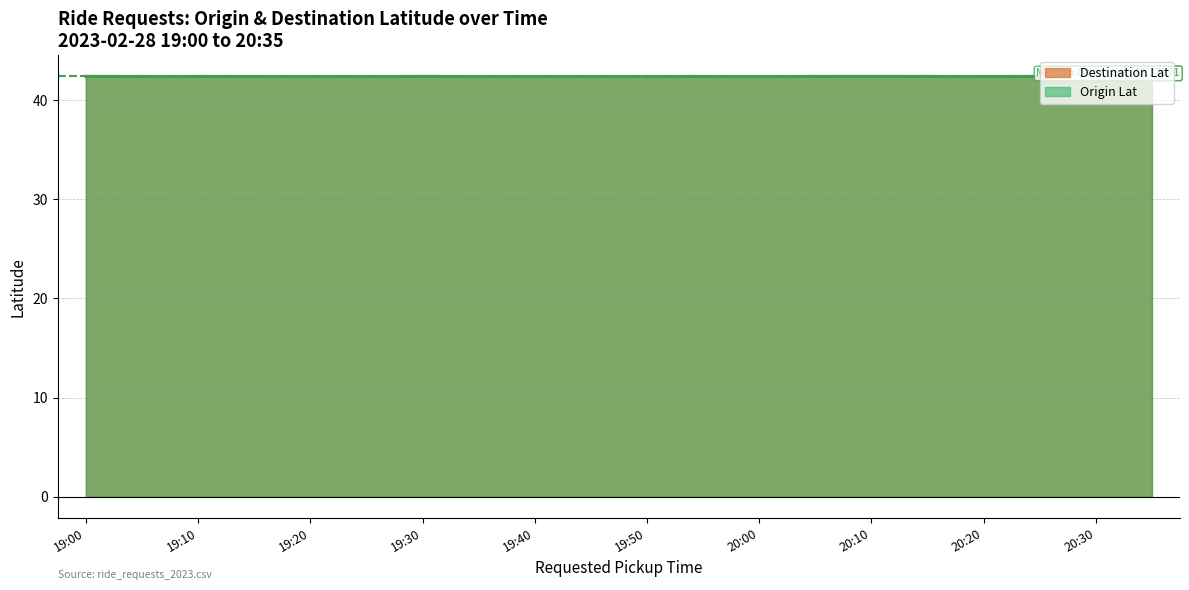

How many interior local peaks does the Destination Lat series have?

6